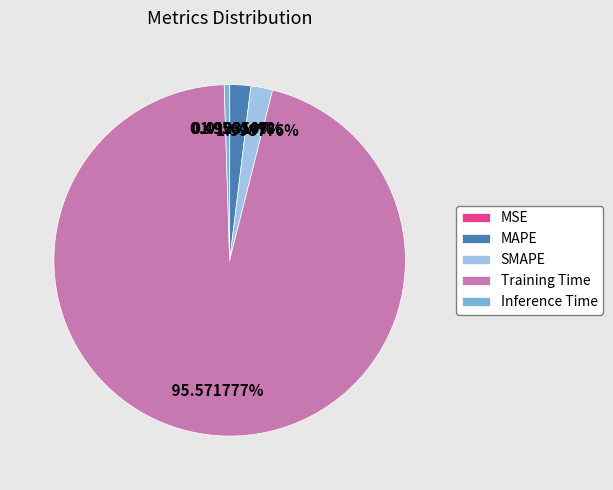

Which category has the biggest portion of the pie?

Training Time